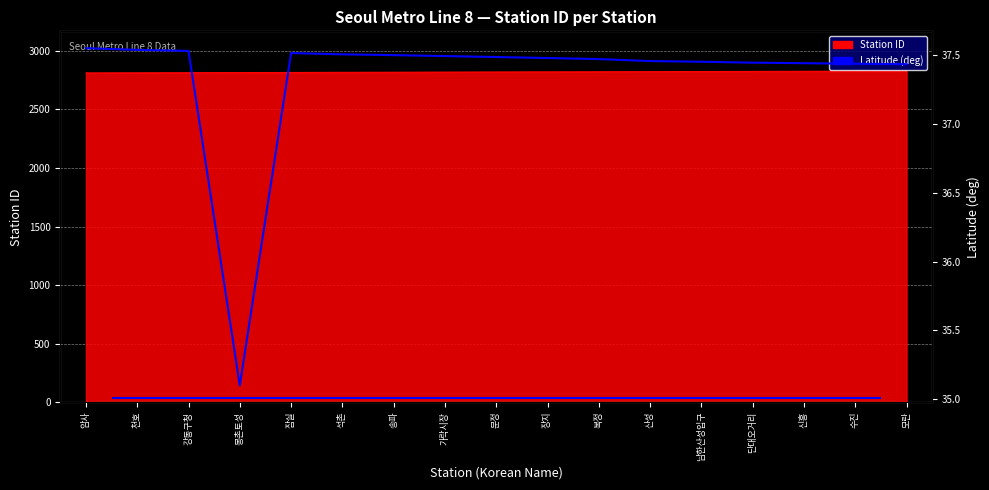

What is the difference between the second highest and minimum values?

2.4